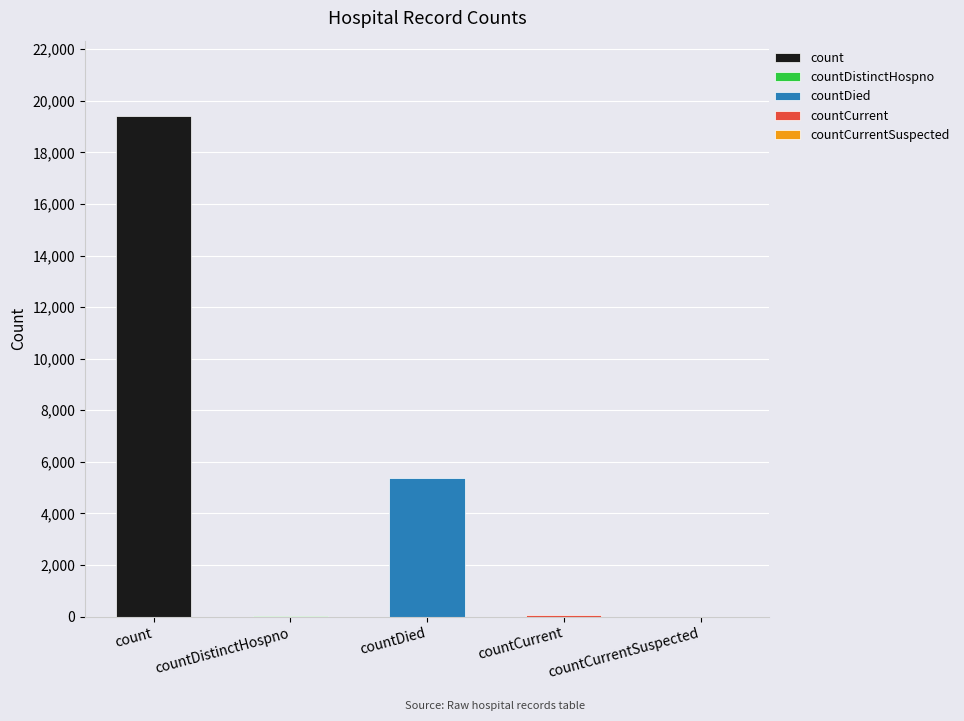

Reading left to right, extract all data points from this chart.

count=19420	countDistinctHospno=38	countDied=5357	countCurrent=60	countCurrentSuspected=0